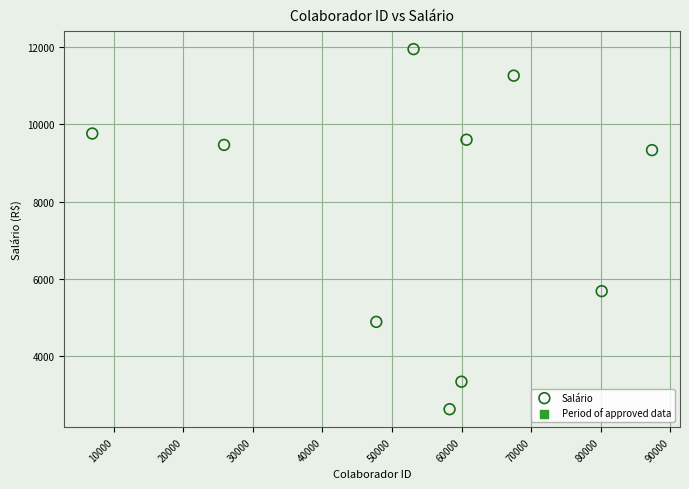

What is the range of Y values (max minus min)?

9306.2